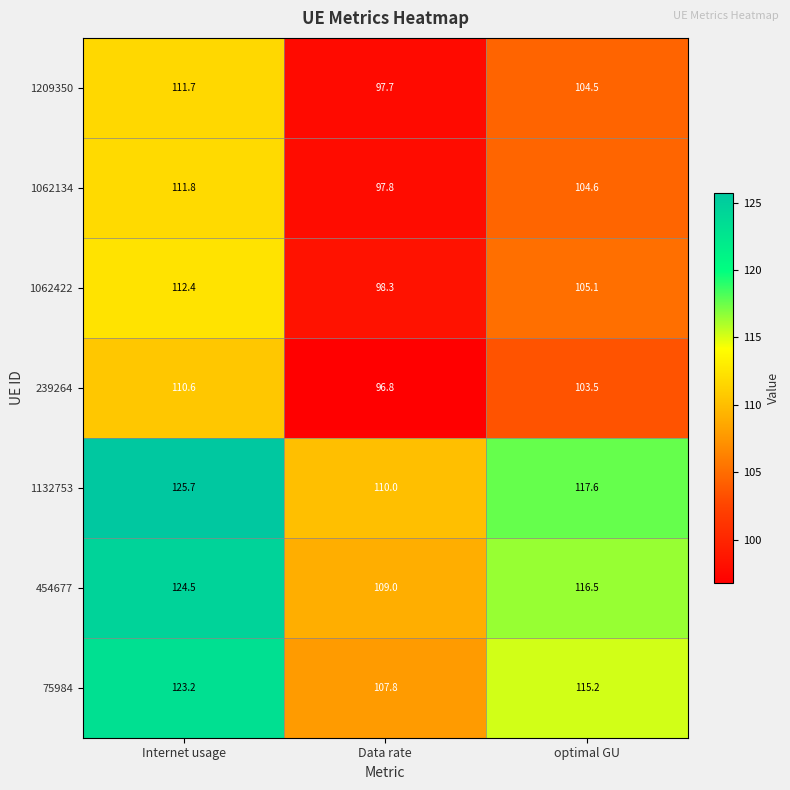

True or false: 1209350 has a value of 111.7 at Internet usage.

True